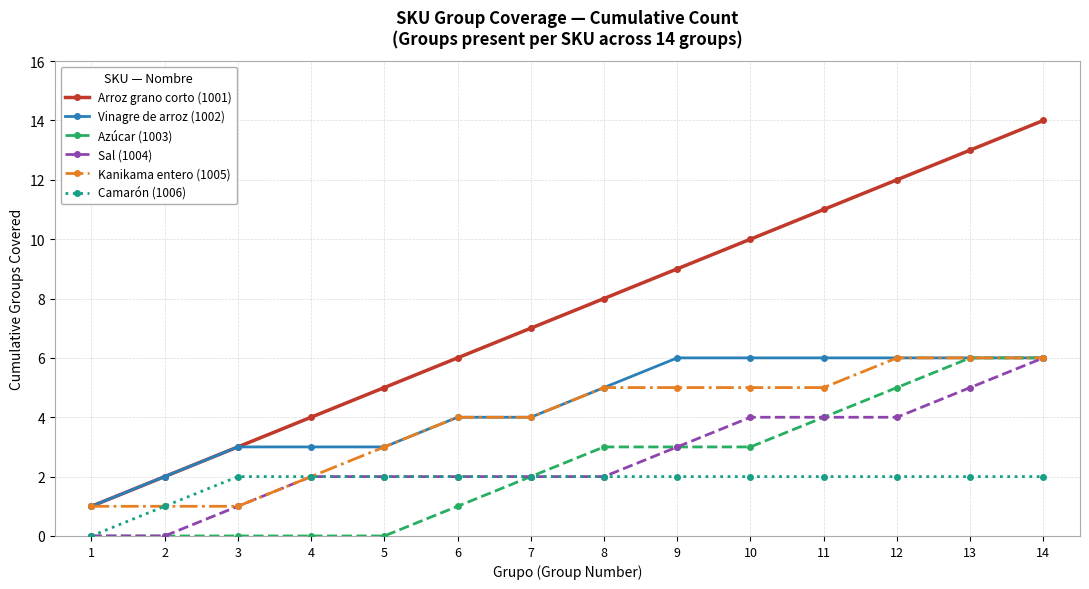

True or false: Camarón (1006) and Arroz grano corto (1001) intersect in this chart.

False